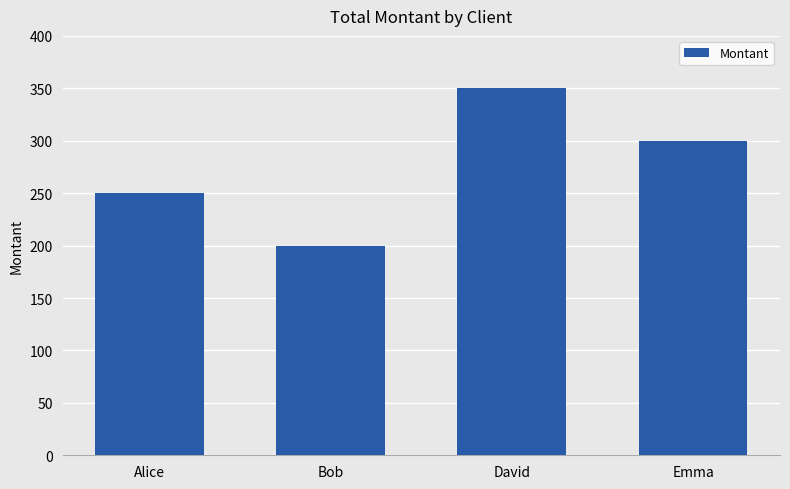

At which category does the chart reach its peak across all series?

David